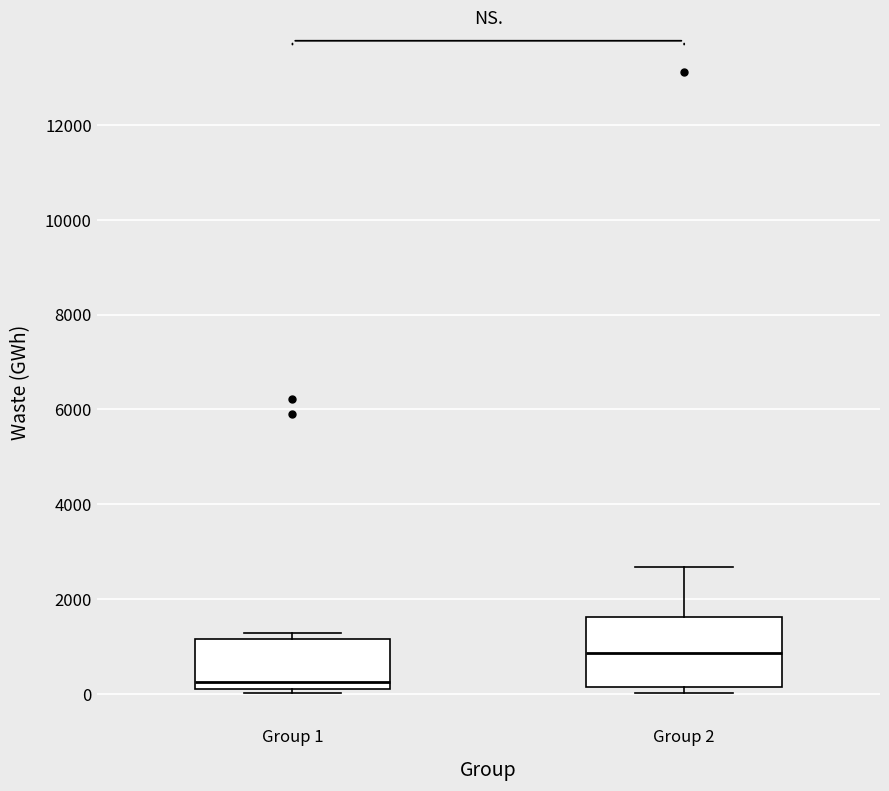

Which box has the highest median line?

Group 2